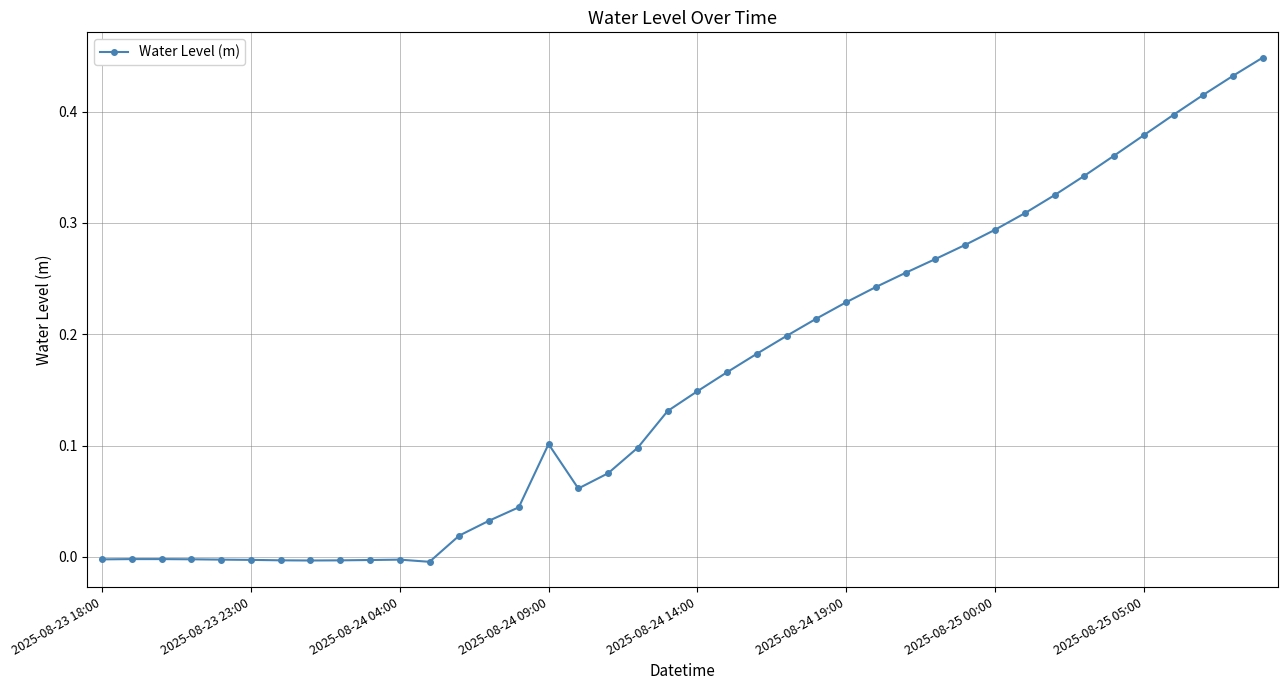

True or false: the data has more than 2 interior local peaks.

True